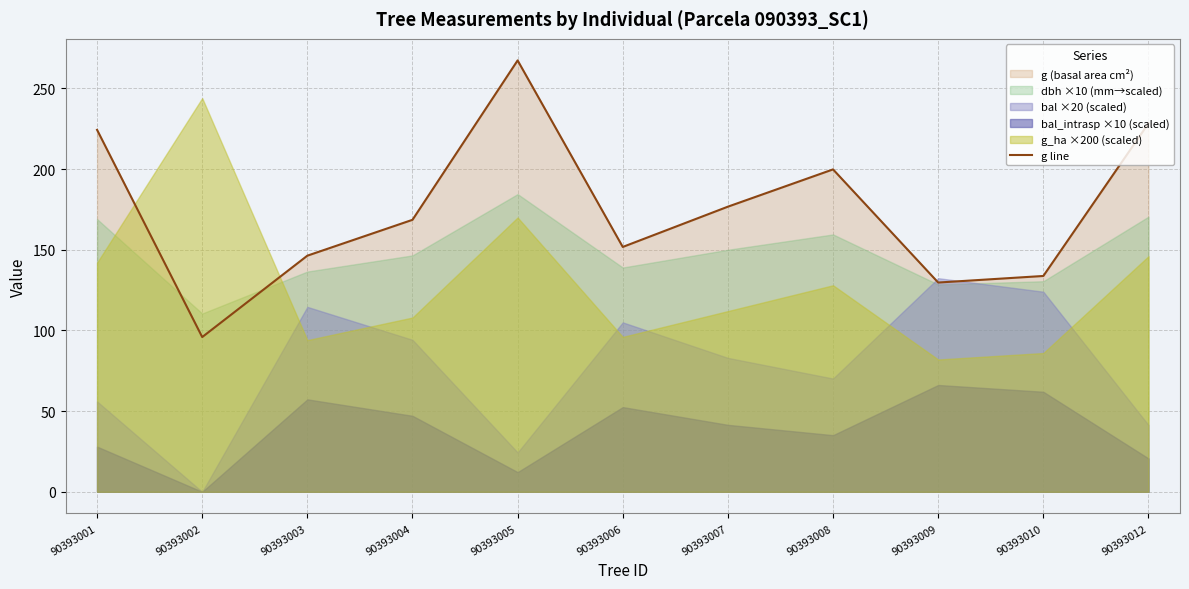

How many lines are shown in the chart?

1